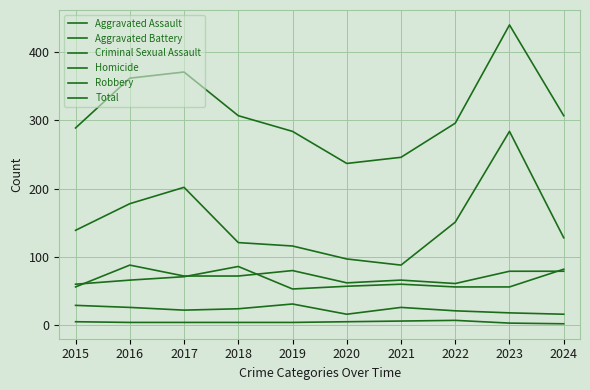

Reading left to right, list all the values displayed in this chart.

Aggravated Assault: 56	88	72	72	80	62	66	61	79	79
Aggravated Battery: 60	66	71	86	53	57	60	56	56	82
Criminal Sexual Assault: 29	26	22	24	31	16	26	21	18	16
Homicide: 5	4	4	4	4	5	6	7	3	2
Robbery: 139	178	202	121	116	97	88	151	284	128
Total: 289	362	371	307	284	237	246	296	440	307